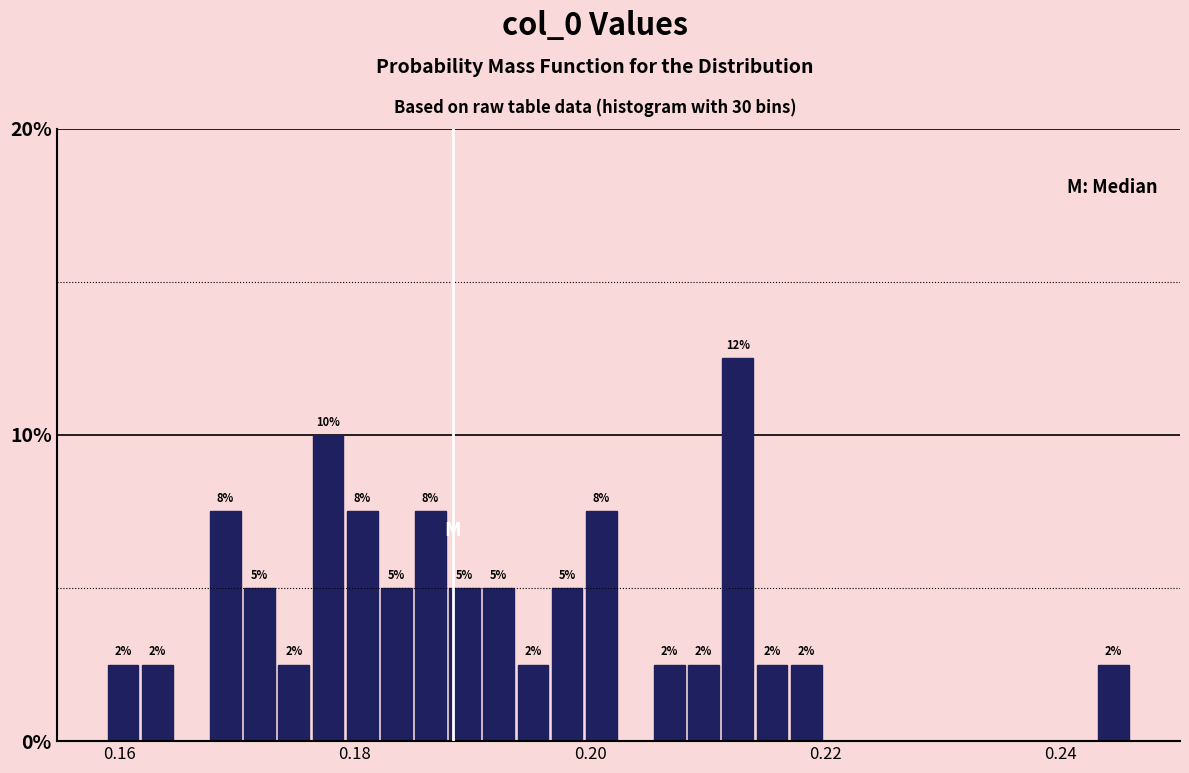

Around what value on the x-axis is the tallest bar? Give the approximate position of its centre, as read against the axis.

0.212